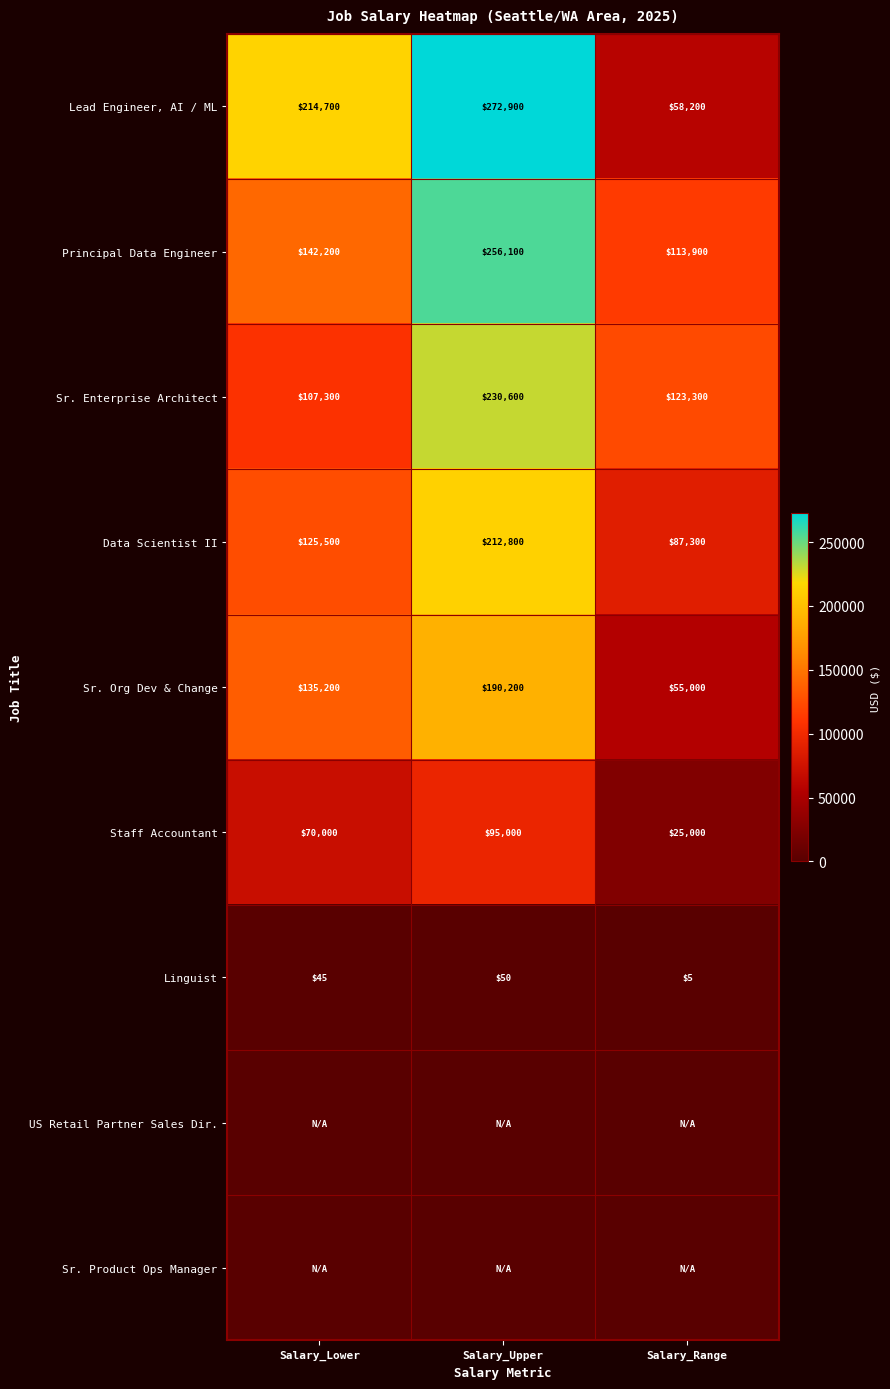

Rank the categories by Staff Accountant value from lowest to highest.

Salary_Range, Salary_Lower, Salary_Upper